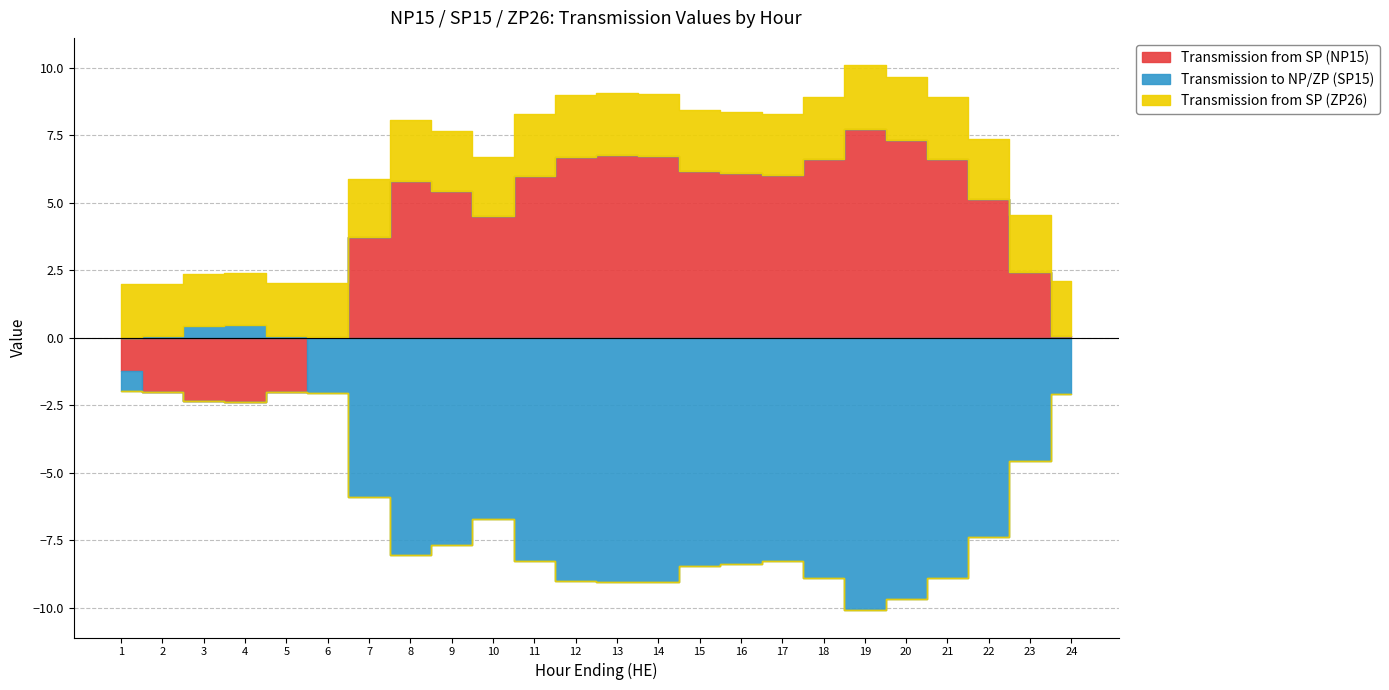

True or false: Transmission from SP (NP15) and Transmission from SP (ZP26) cross at least once.

True